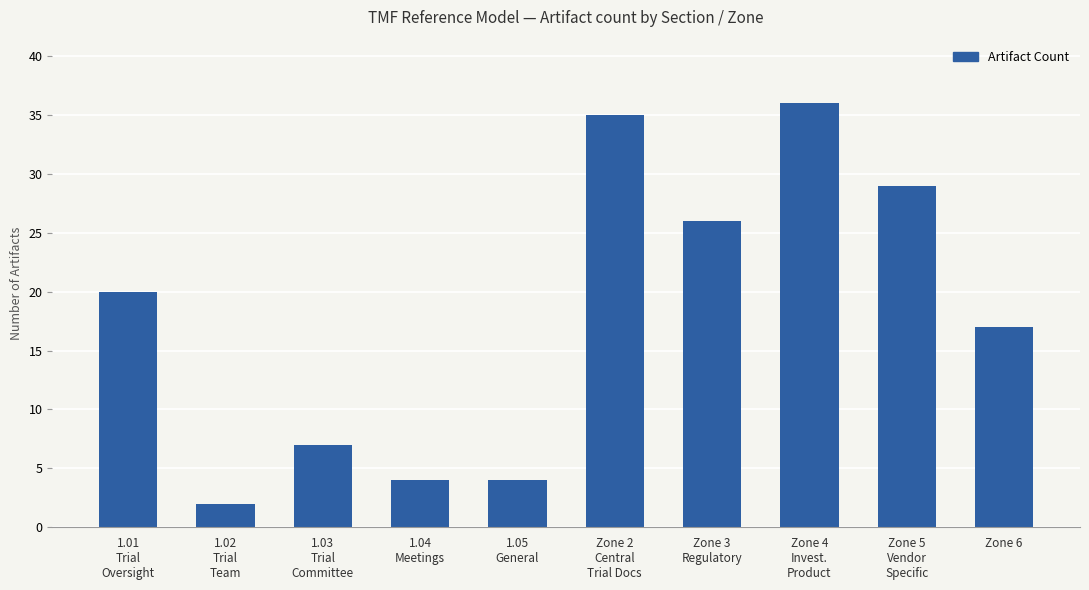

What is the maximum value shown in the chart?

36